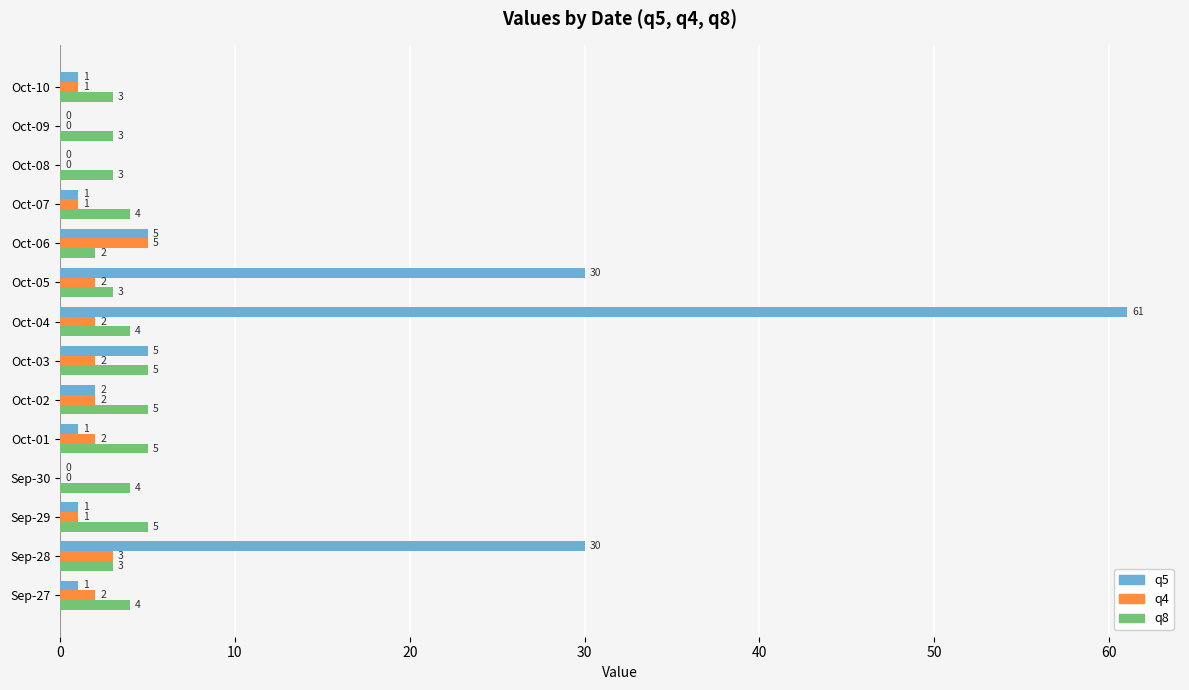

What is the sum of all q8 values?

53